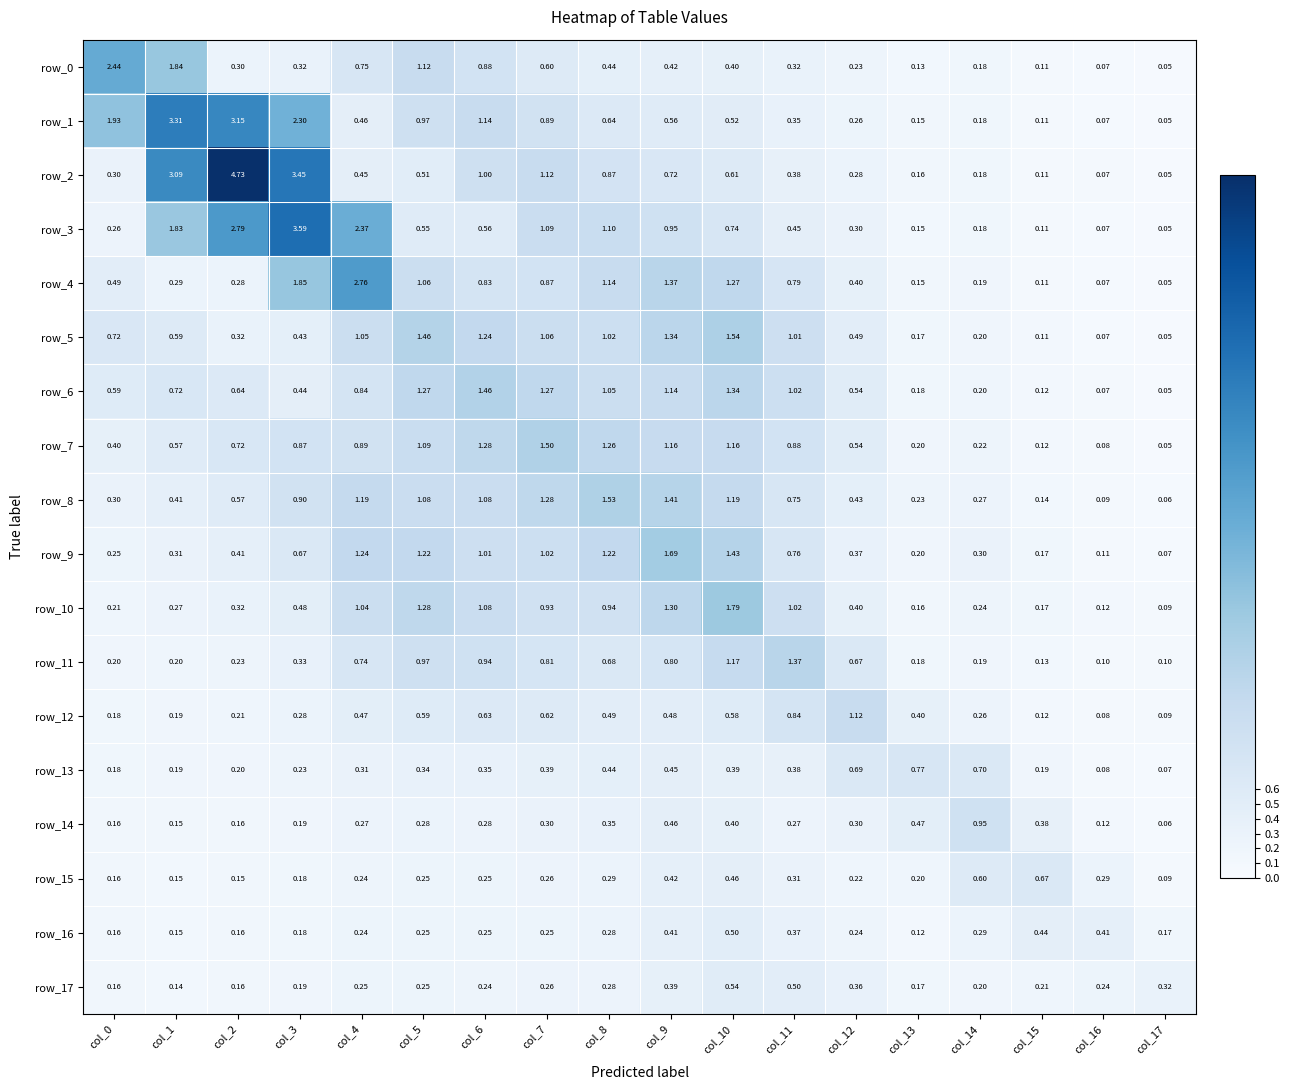

The row_9 series shows 0.3 at col_1. True or false?

True